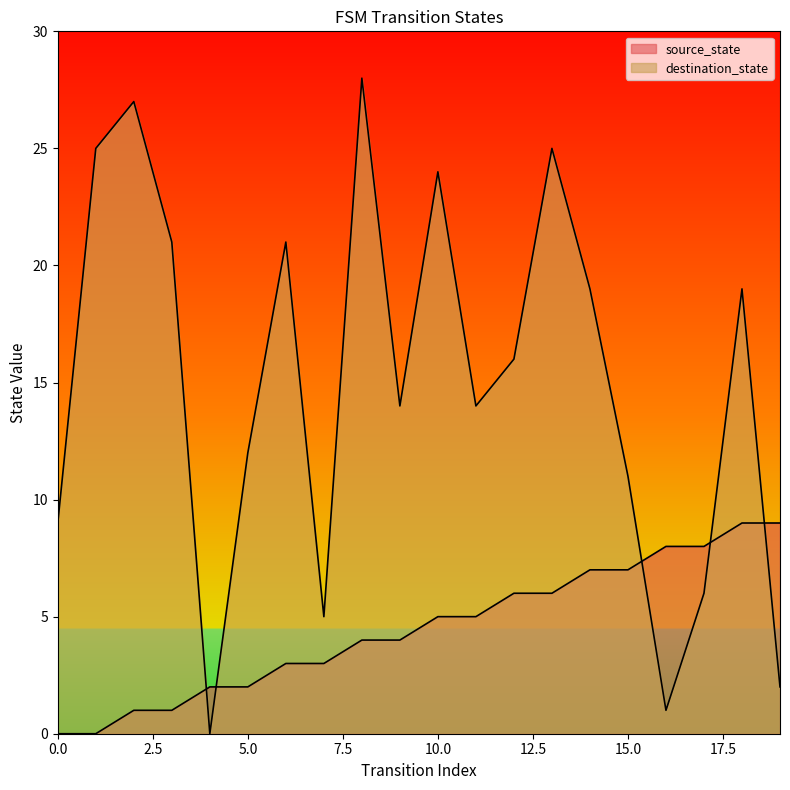

What is the difference between the maximum and second lowest values in the destination_state series?

27